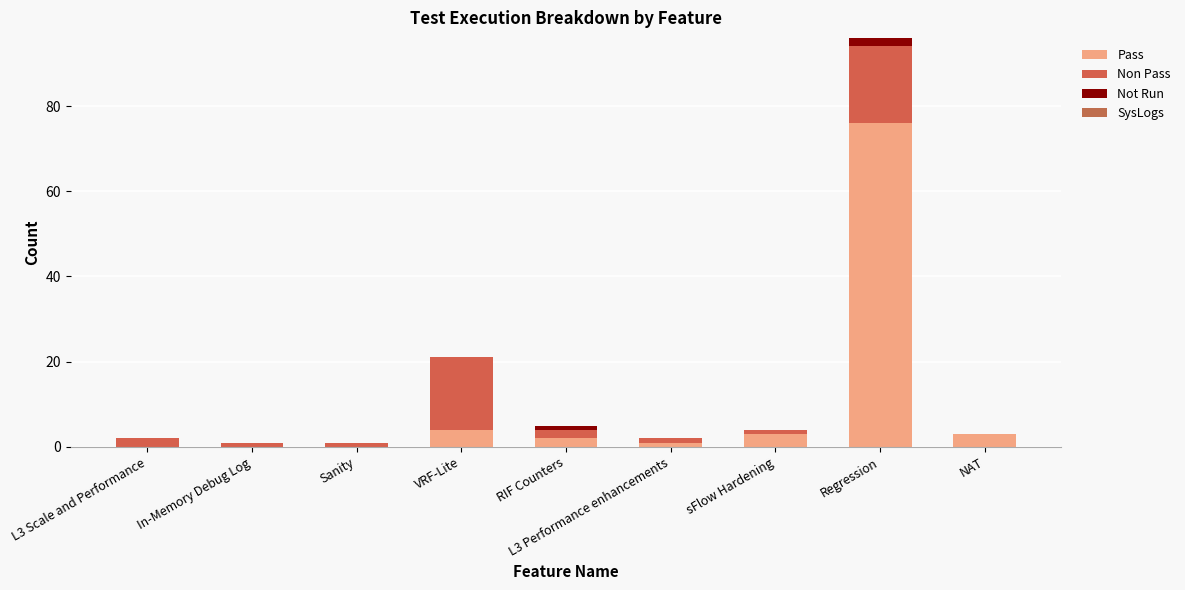

What is the label of the 2nd bar from the right?

Regression